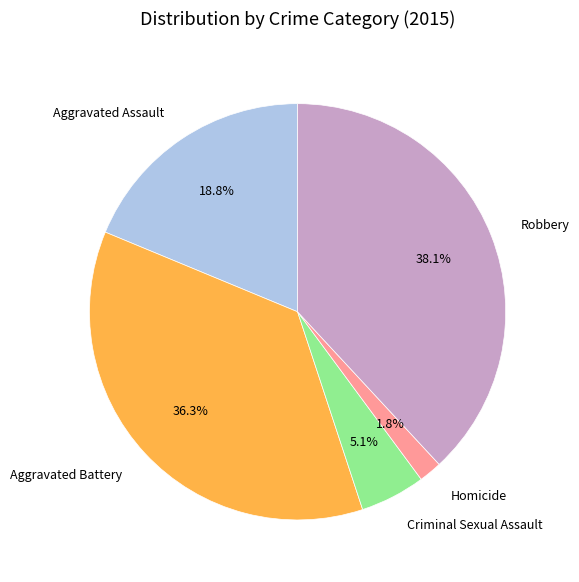

To the nearest percent, what is the difference between the Criminal Sexual Assault and Homicide slice percentages?

3%